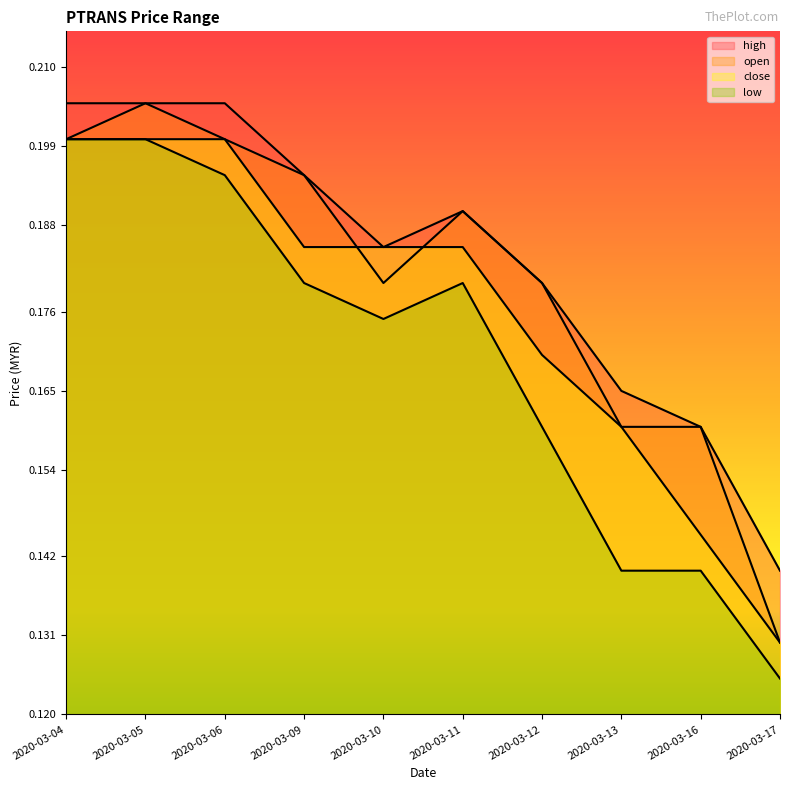

Count the number of categories in the chart.

10